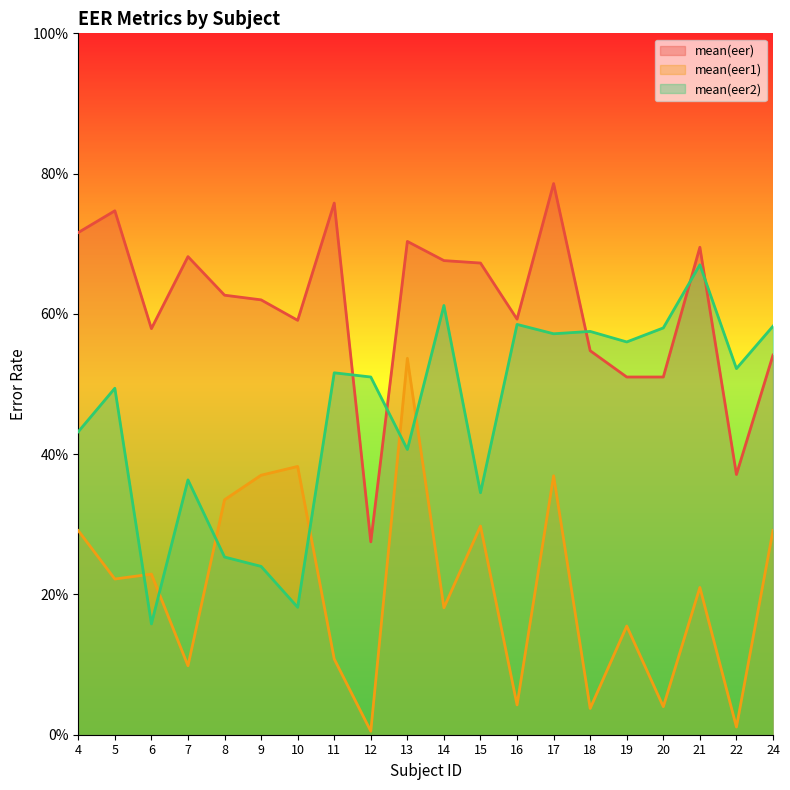

Is the value of mean(eer1) at 12 greater than the value of mean(eer2) at 10?

No